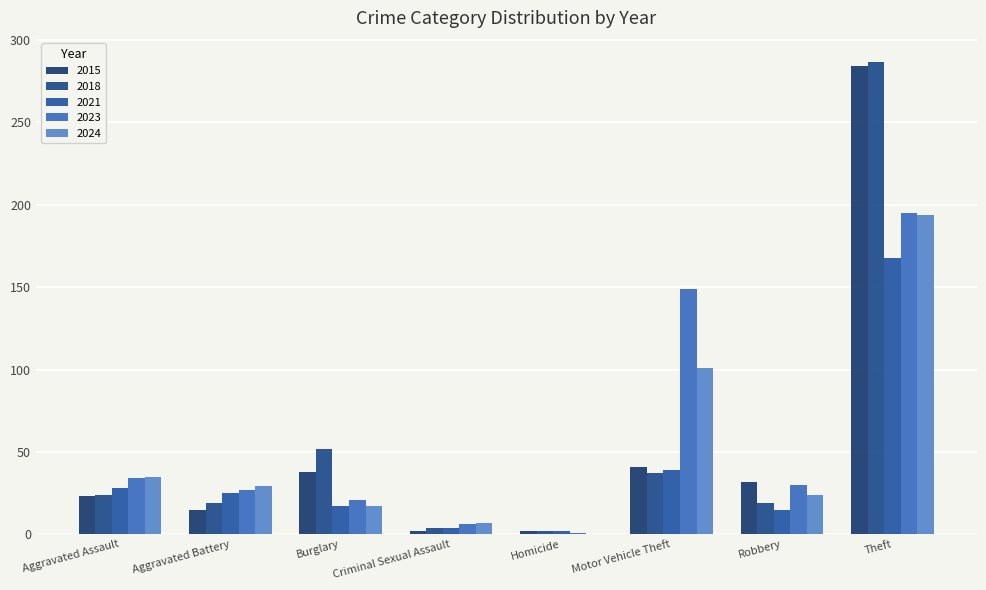

The value of 2023 at Aggravated Battery is 44. True or false?

False